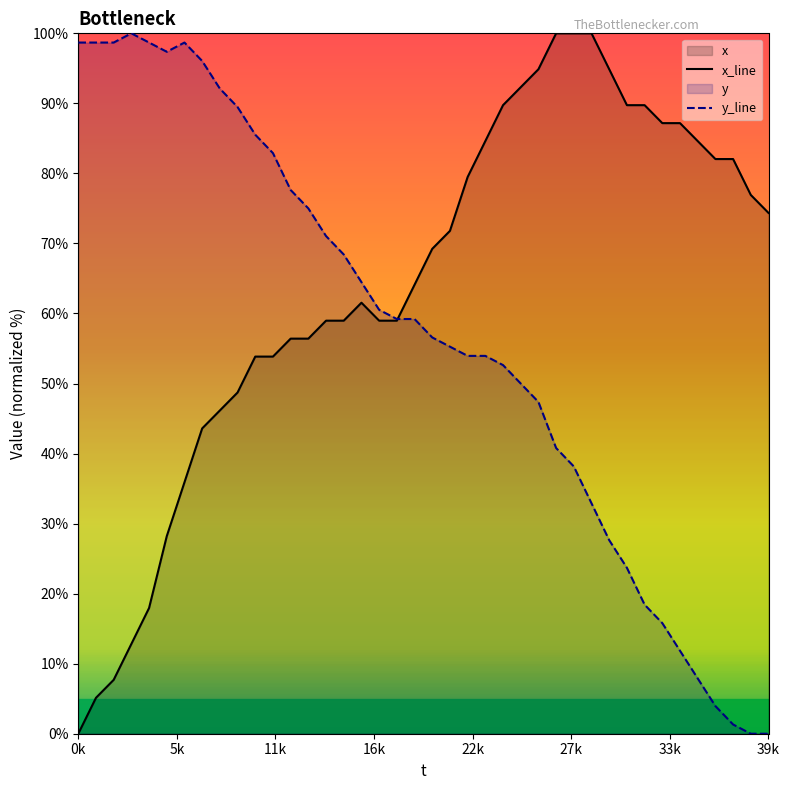

What value does the y_line series have at 29?

32.9